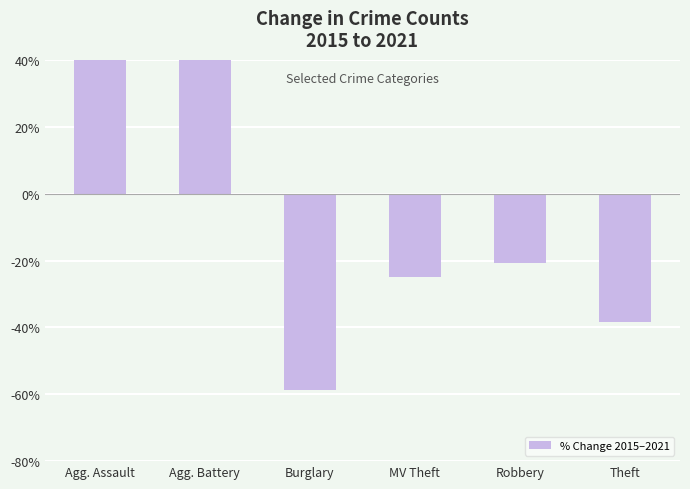

The chart shows a value of 28.3 at Agg. Assault. True or false?

False